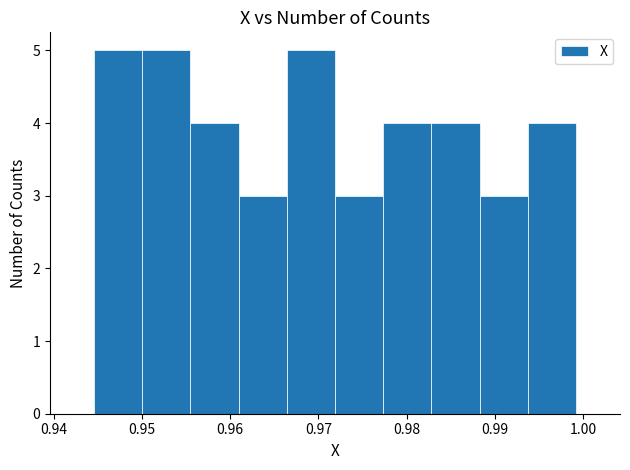

How tall is the bar that spans 0.994 to 0.999 on the x-axis? Neither the bar edges nor the heights are printed on the chart, so give them approximately, as read against the axes.

4